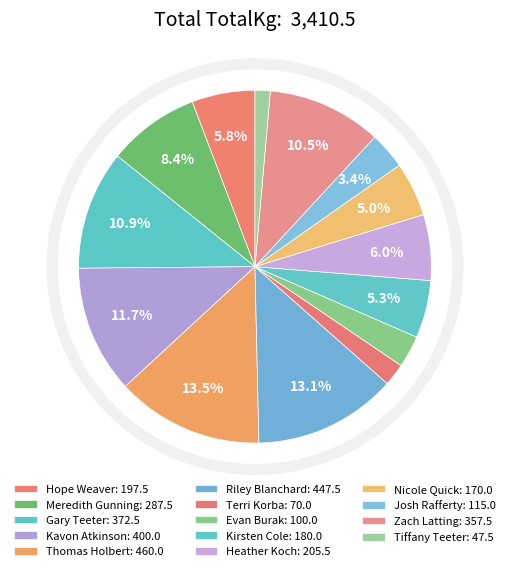

To the nearest percent, what is the combined percentage of Tiffany Teeter and Hope Weaver?

7%